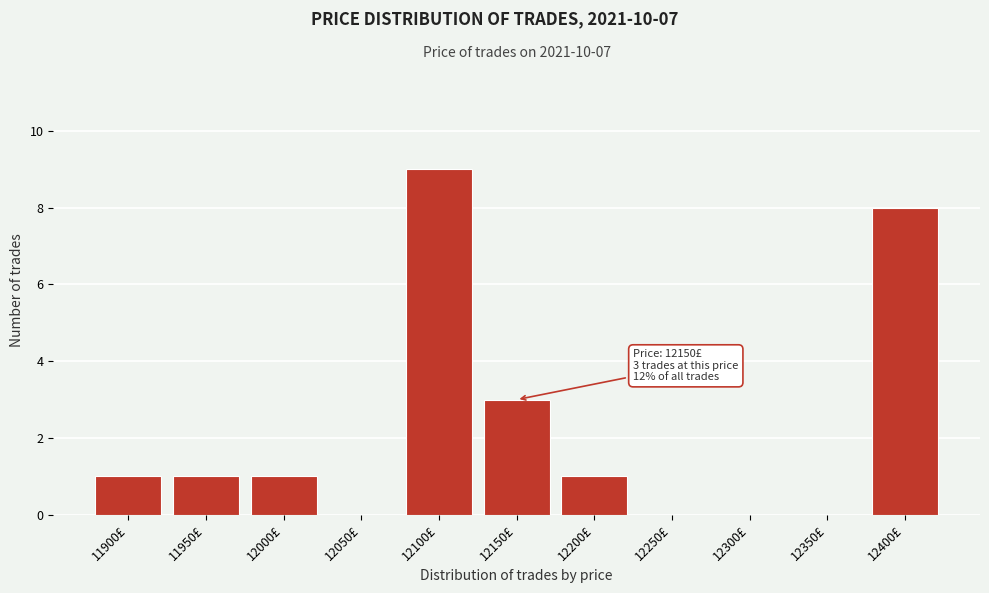

Reading left to right, transcribe all the data shown in this chart.

11900£=1	11950£=1	12000£=1	12050£=0	12100£=9	12150£=3	12200£=1	12250£=0	12300£=0	12350£=0	12400£=8